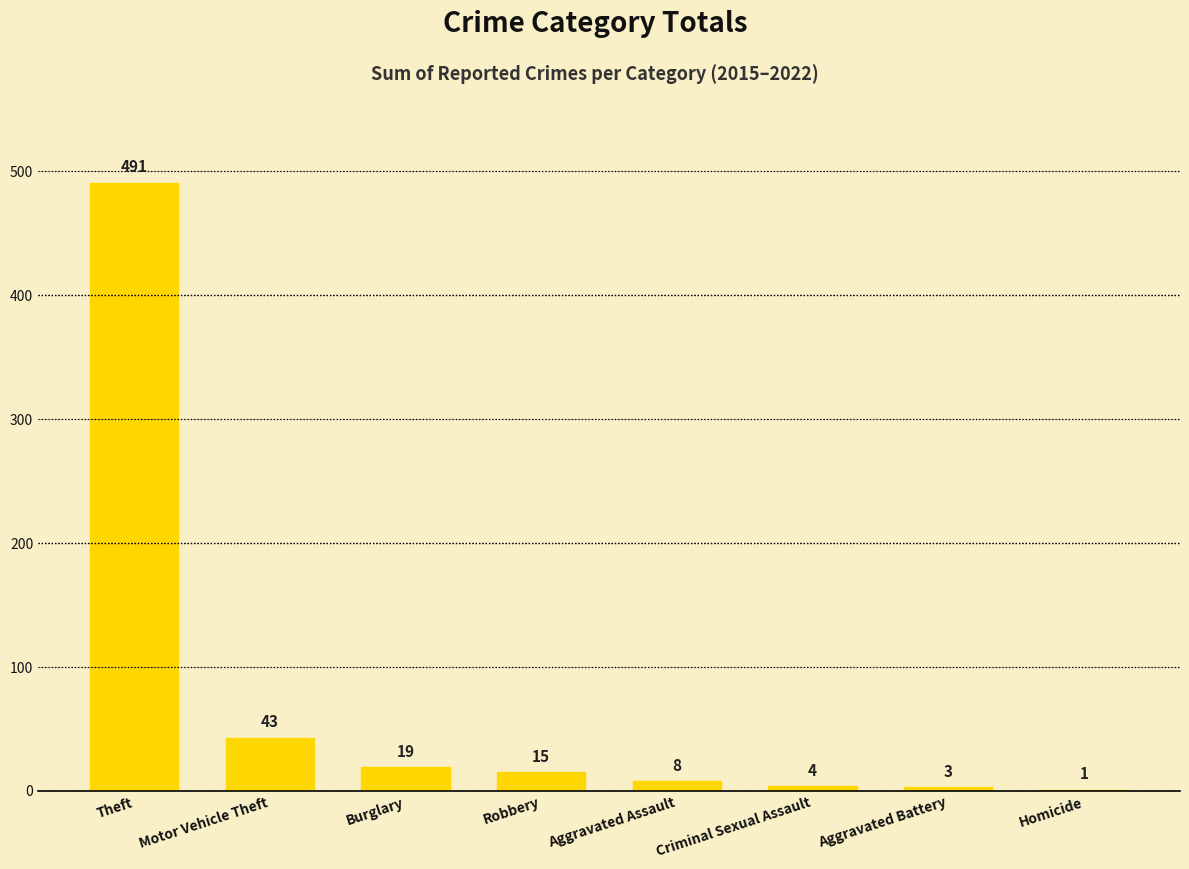

How many categories are shown in the chart?

8